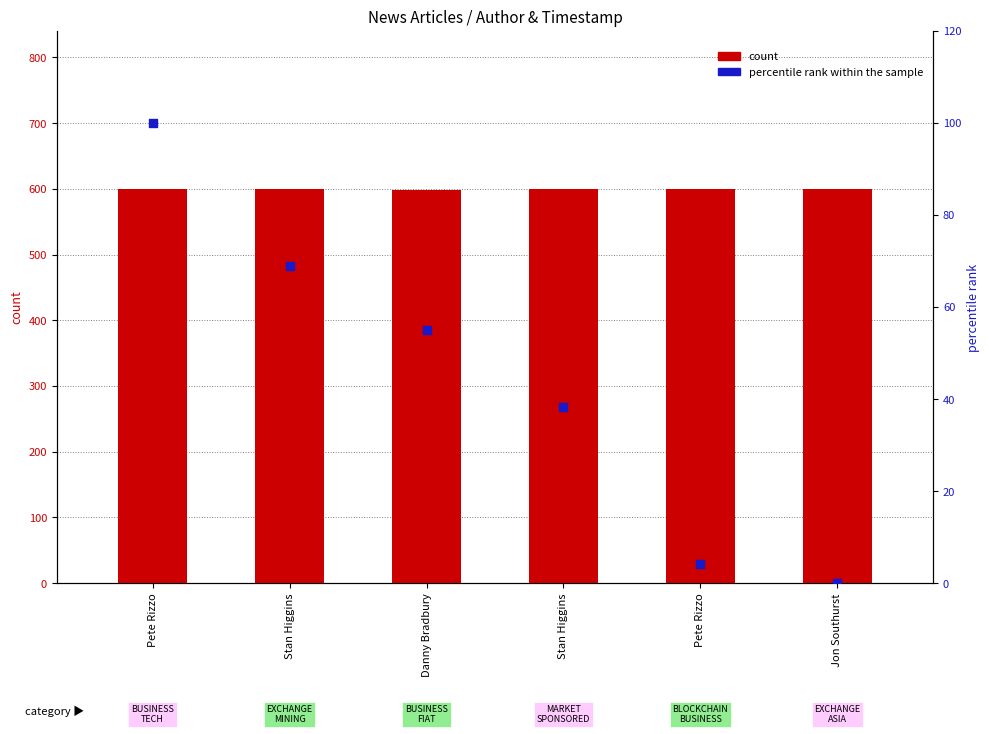

Which series reaches the maximum Y coordinate?

count